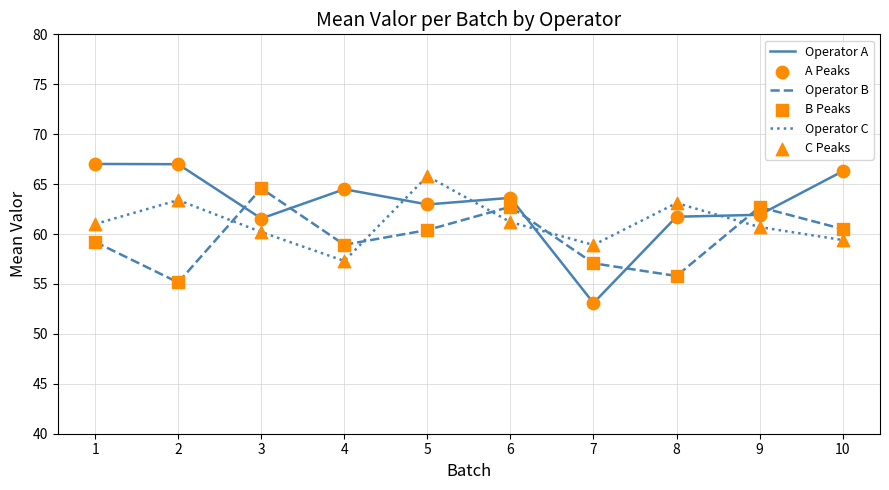

Which series changed the most between 8 and 9?

Operator B